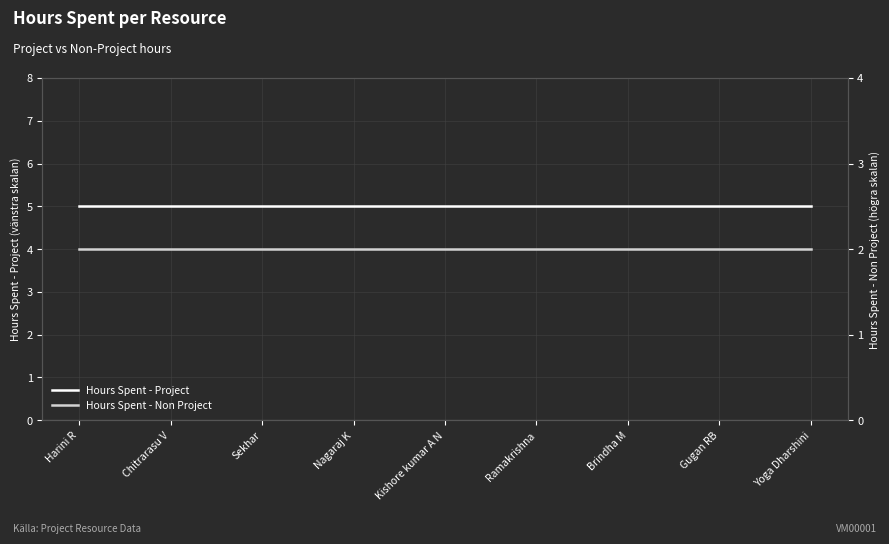

Which label corresponds to the smallest value in the chart?

Harini R